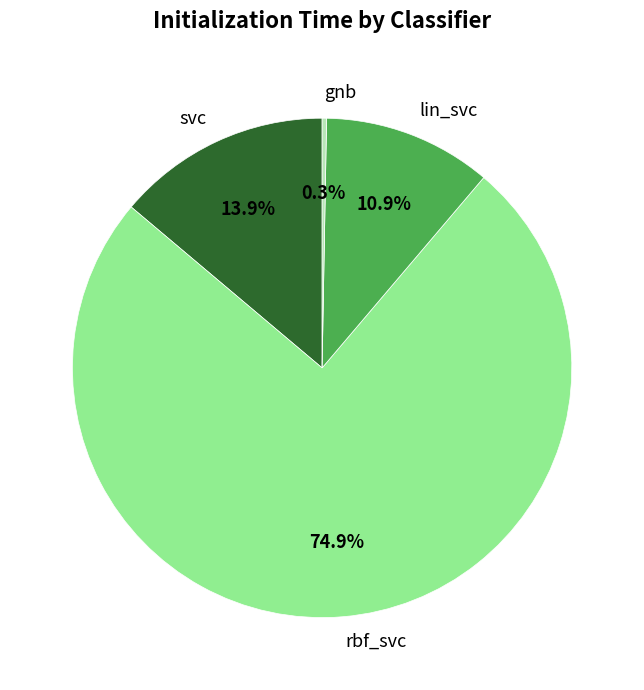

What percentage is the svc slice, to the nearest percent?

14%